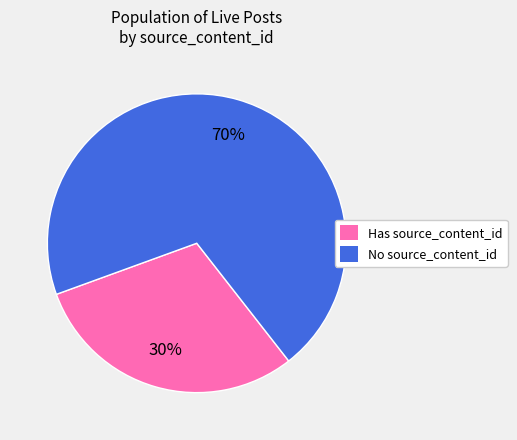

Is there a majority slice in this chart?

Yes